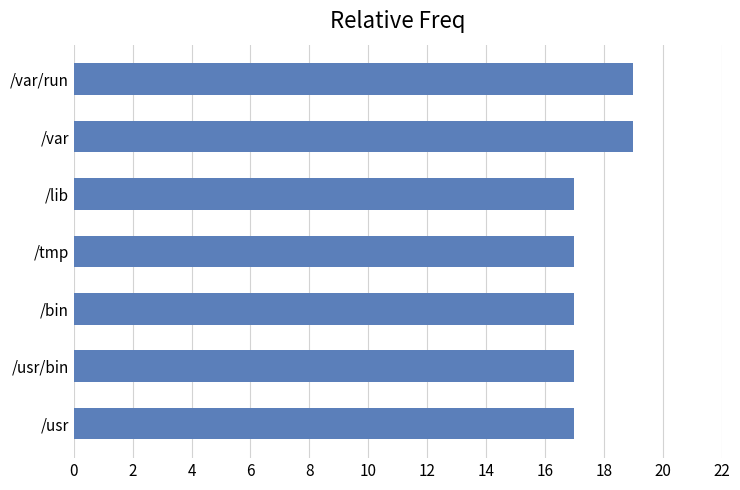

Count the number of data series in this chart.

1